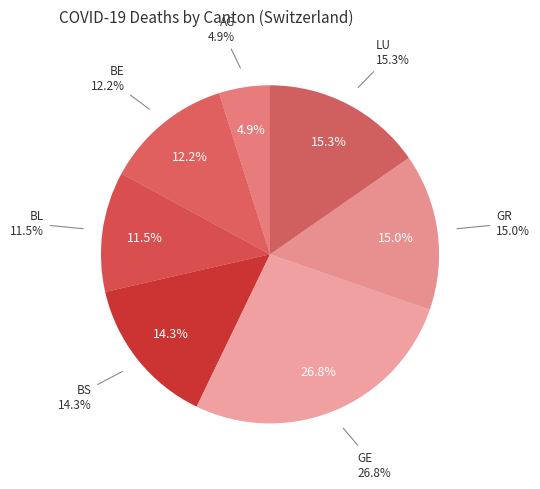

How much of the chart is everything except LU?

84.7%